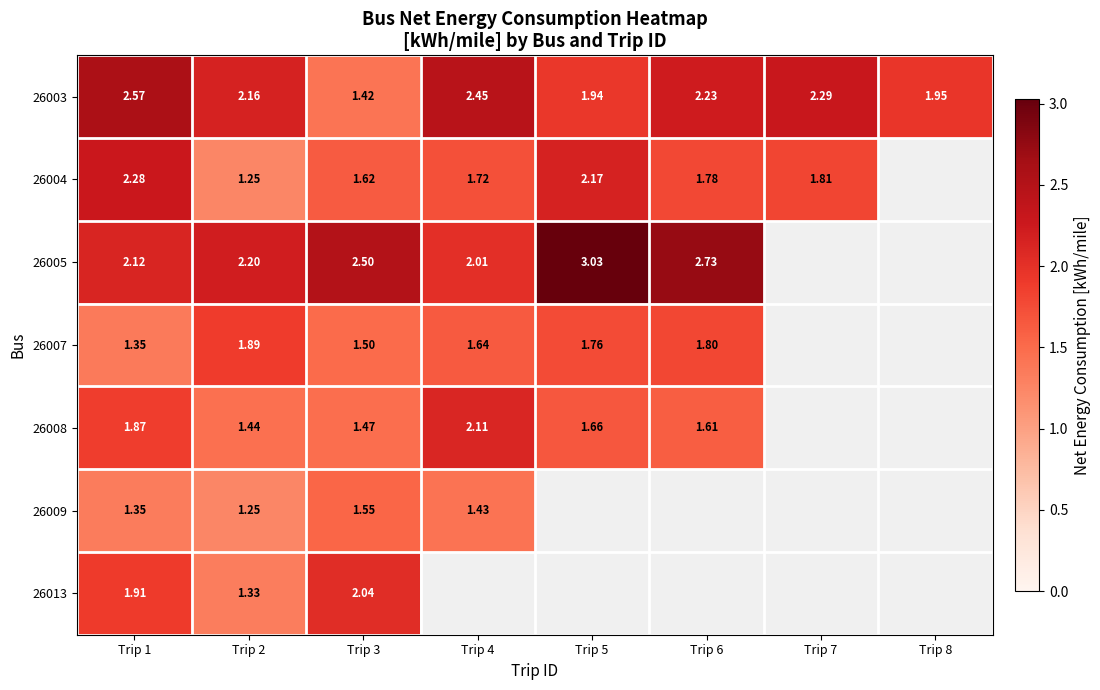

Is the value of 26003 at Trip 7 greater than the value of 26005 at Trip 3?

No